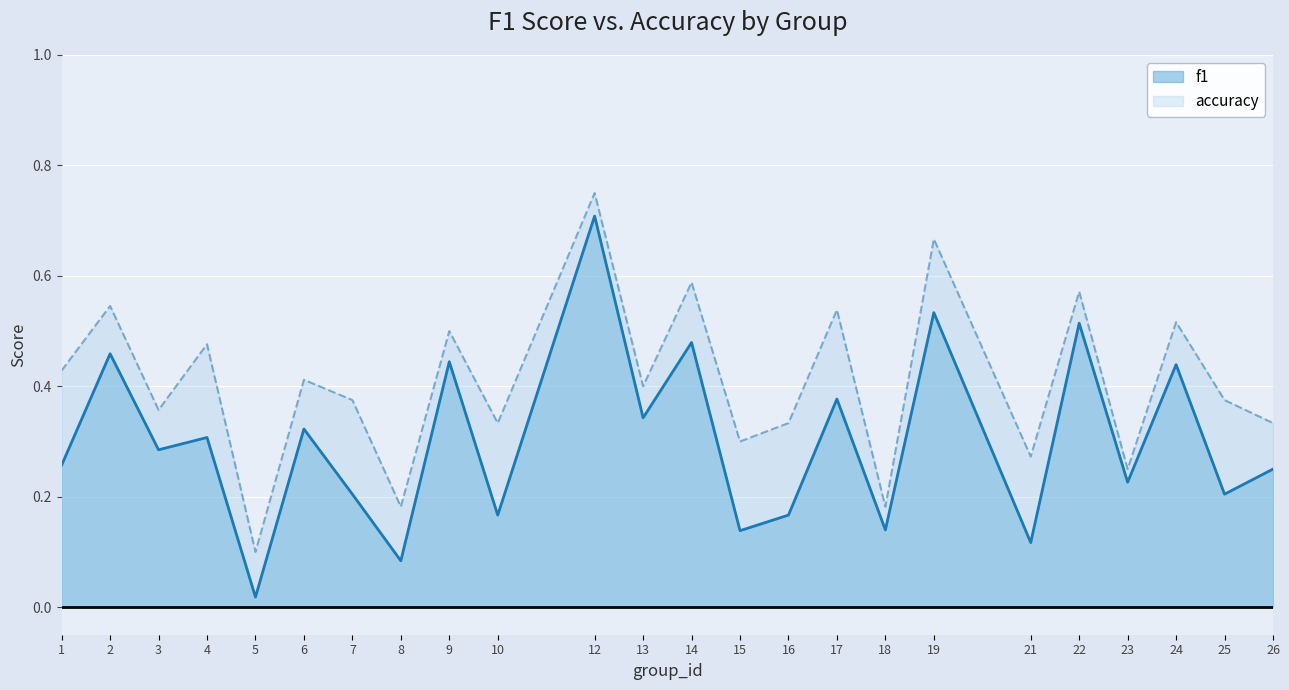

What is the value of the accuracy point at the 19th from the left?

0.3